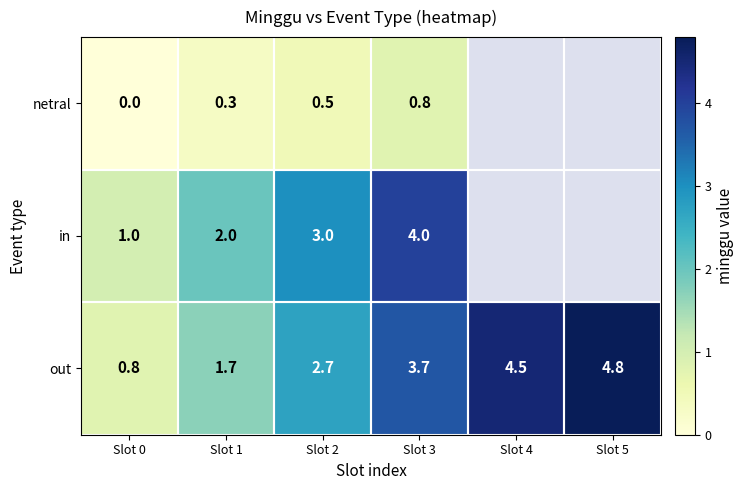

Between Slot 4 and Slot 1, which is larger?

Slot 1